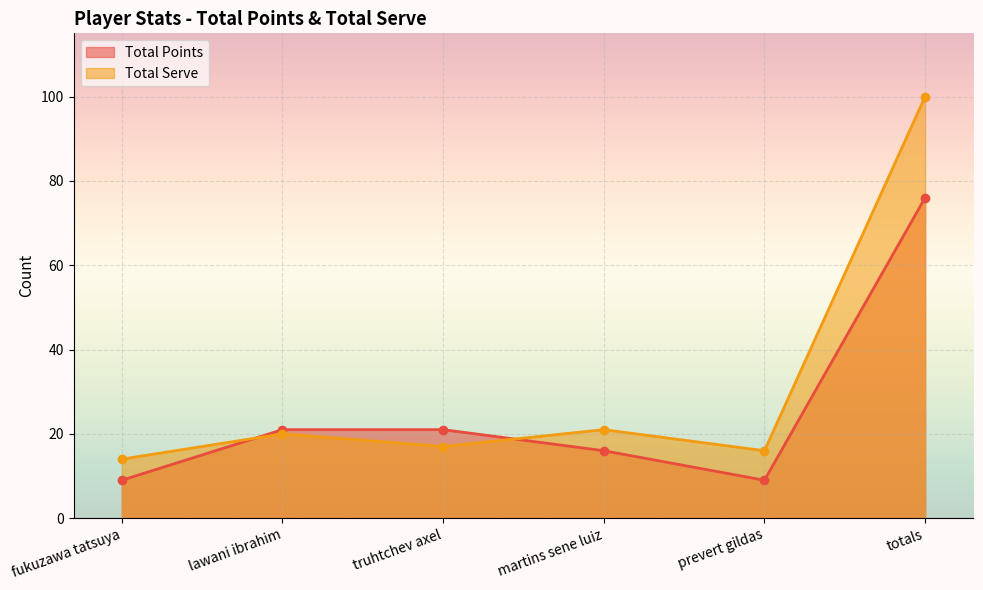

Does the chart display data point markers on the line(s)?

Yes